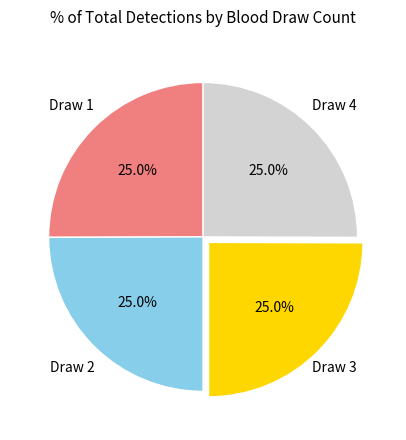

Approximately how many times larger is the value at Draw 1 compared to Draw 2?

1.0